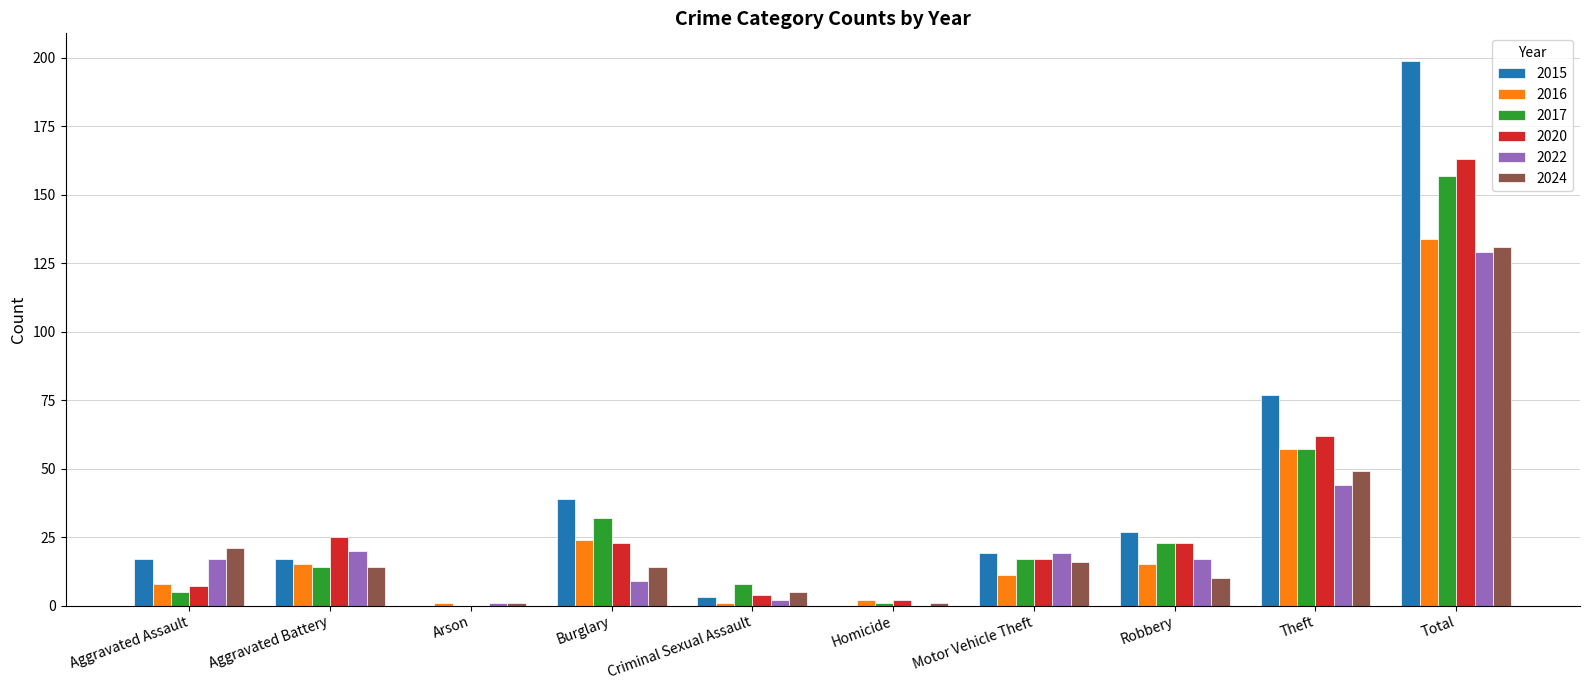

Reading left to right, list all the values displayed in this chart.

2015: Aggravated Assault=17	Aggravated Battery=17	Arson=0	Burglary=39	Criminal Sexual Assault=3	Homicide=0	Motor Vehicle Theft=19	Robbery=27	Theft=77	Total=199
2016: Aggravated Assault=8	Aggravated Battery=15	Arson=1	Burglary=24	Criminal Sexual Assault=1	Homicide=2	Motor Vehicle Theft=11	Robbery=15	Theft=57	Total=134
2017: Aggravated Assault=5	Aggravated Battery=14	Arson=0	Burglary=32	Criminal Sexual Assault=8	Homicide=1	Motor Vehicle Theft=17	Robbery=23	Theft=57	Total=157
2020: Aggravated Assault=7	Aggravated Battery=25	Arson=0	Burglary=23	Criminal Sexual Assault=4	Homicide=2	Motor Vehicle Theft=17	Robbery=23	Theft=62	Total=163
2022: Aggravated Assault=17	Aggravated Battery=20	Arson=1	Burglary=9	Criminal Sexual Assault=2	Homicide=0	Motor Vehicle Theft=19	Robbery=17	Theft=44	Total=129
2024: Aggravated Assault=21	Aggravated Battery=14	Arson=1	Burglary=14	Criminal Sexual Assault=5	Homicide=1	Motor Vehicle Theft=16	Robbery=10	Theft=49	Total=131